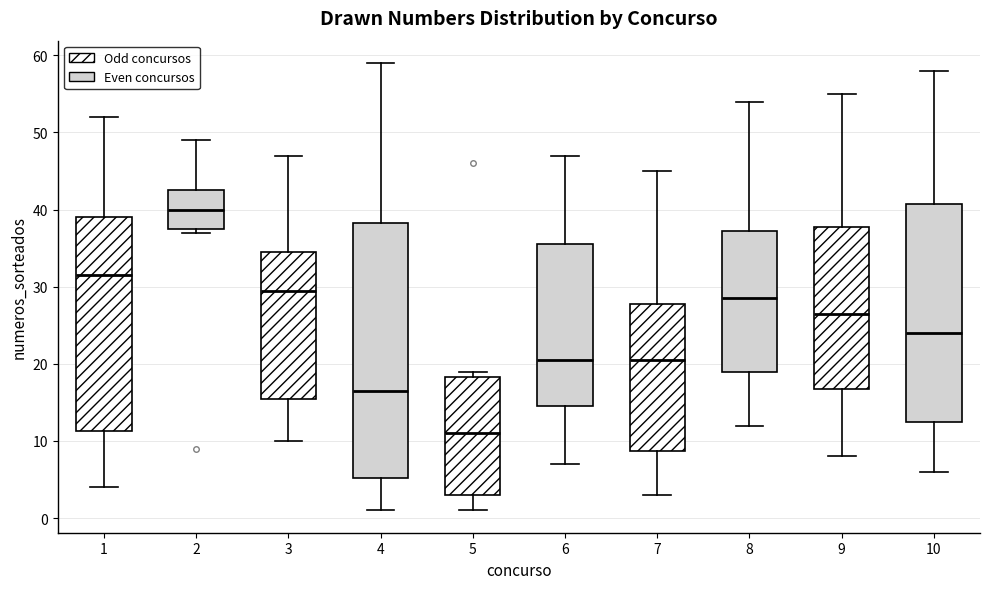

Reading left to right, read every box against the y-axis: the position of its median line, the range the box covers, and the ends of its whiskers. The values are not printed on the chart, so give them approximately, as read against the axis.

1: median 32, box 11 to 39, whiskers 4 to 52
2: median 40, box 38 to 43, whiskers 37 to 49
3: median 30, box 16 to 35, whiskers 10 to 47
4: median 17, box 5 to 38, whiskers 1 to 59
5: median 11, box 3 to 18, whiskers 1 to 19
6: median 21, box 15 to 36, whiskers 7 to 47
7: median 21, box 9 to 28, whiskers 3 to 45
8: median 29, box 19 to 37, whiskers 12 to 54
9: median 27, box 17 to 38, whiskers 8 to 55
10: median 24, box 13 to 41, whiskers 6 to 58